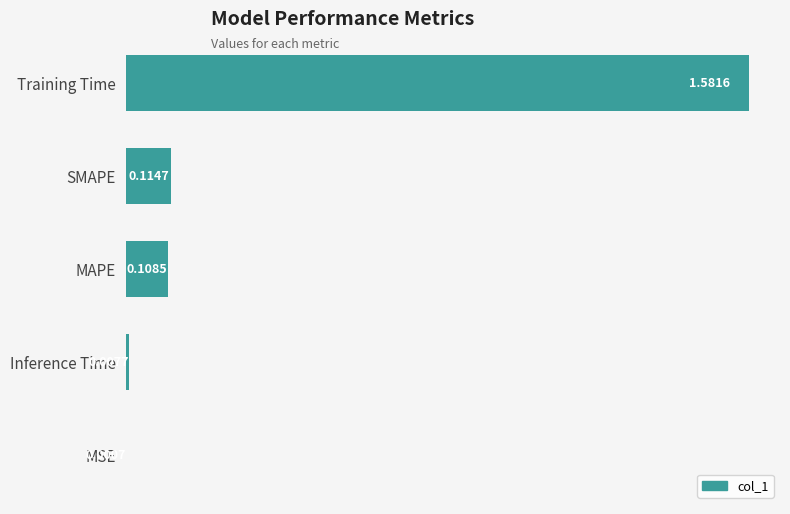

Which has a higher value, Inference Time or MSE?

Inference Time